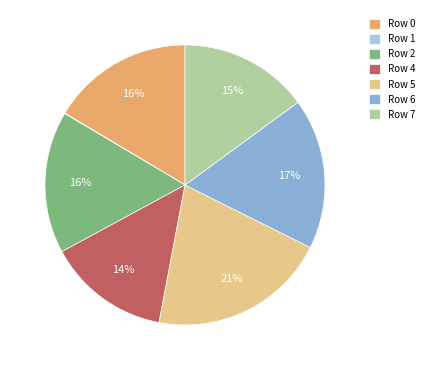

Is Row 0 the majority of the pie?

No